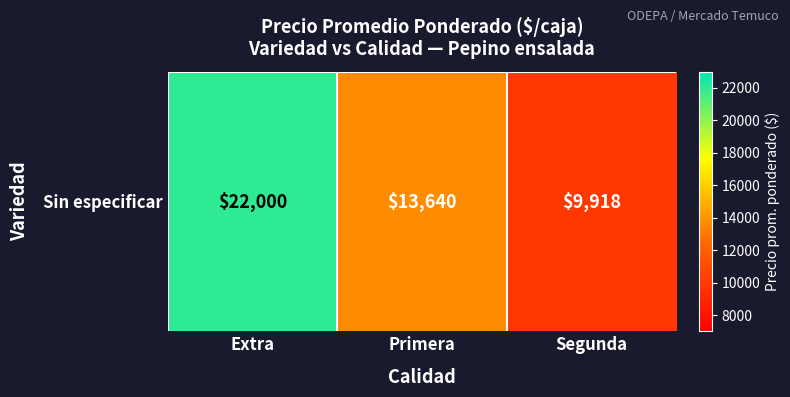

What is the average value?

15186